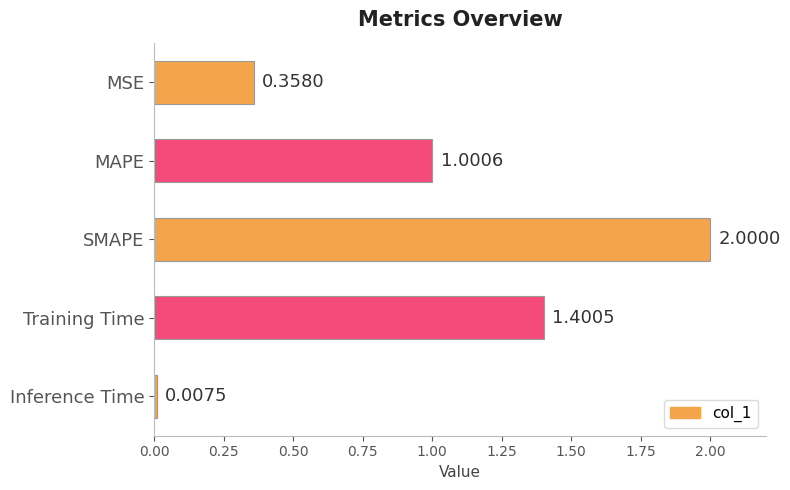

At which category does the chart reach its minimum across all series?

Inference Time